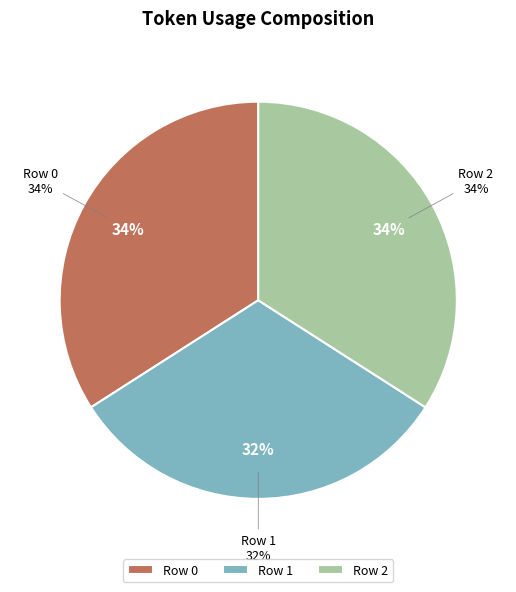

Rank the categories by value from highest to lowest.

0, 2, 1